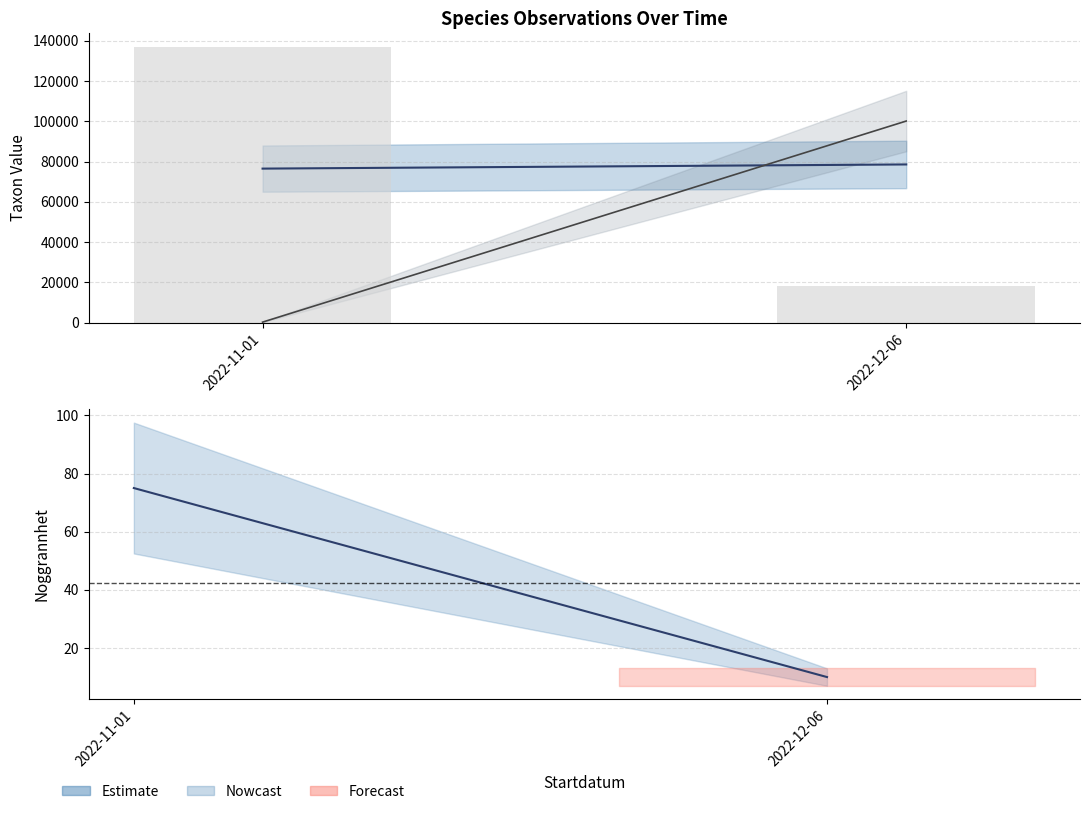

Reading left to right, what are all the values shown in this chart?

Noggrannhet (scaled): 136830	18244
Noggrannhet: 75	10